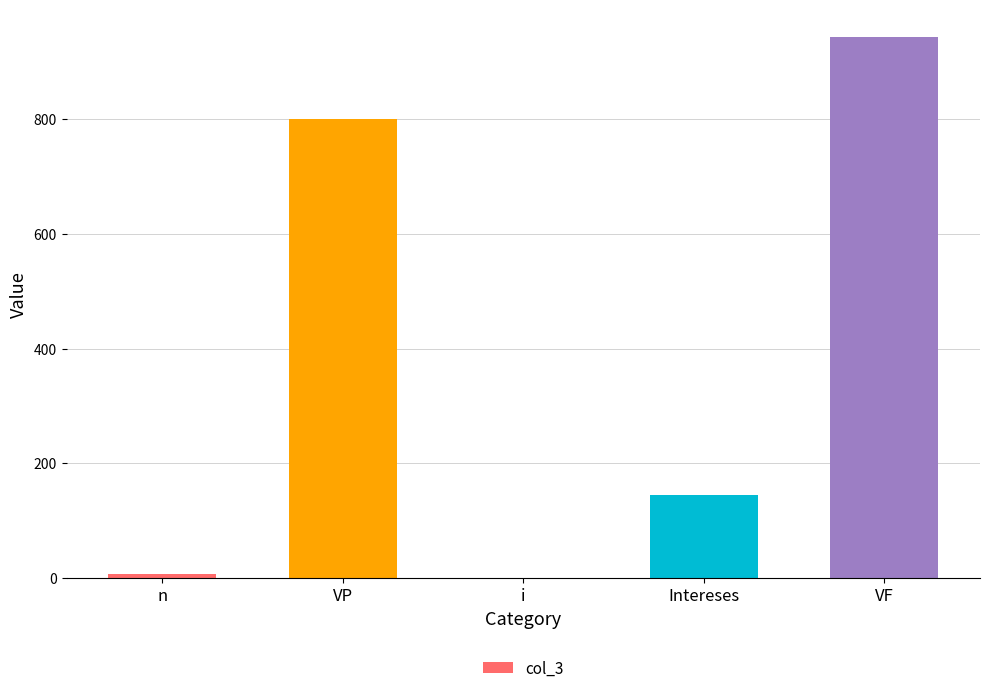

At which label does the data first exceed 144?

VP